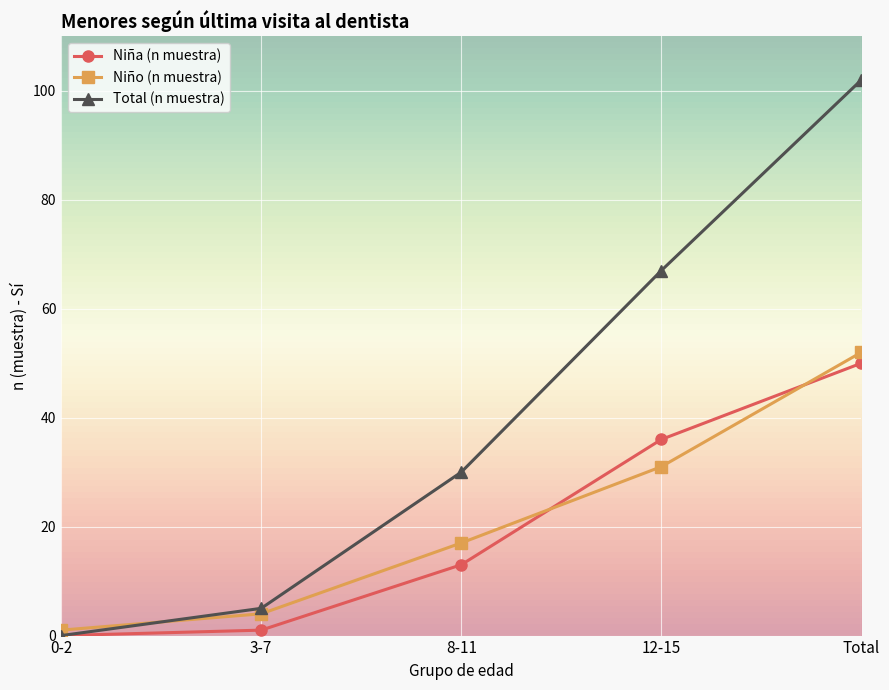

Where is Niña (n muestra) nearest to the value 25?

12-15